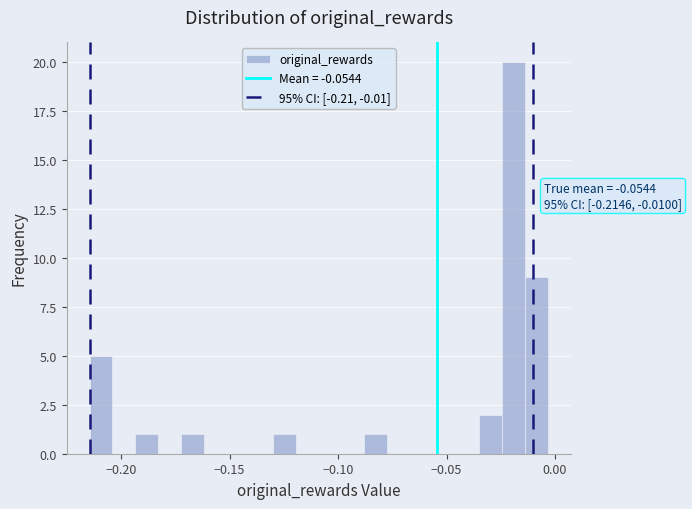

Around what value on the x-axis is the tallest bar? Give the approximate position of its centre, as read against the axis.

-0.020